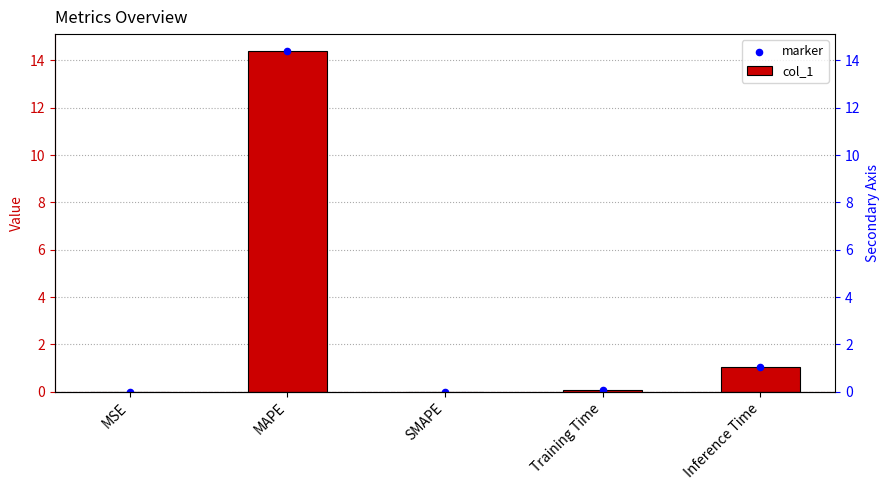

What is the total value across all series at Inference Time?

2.1